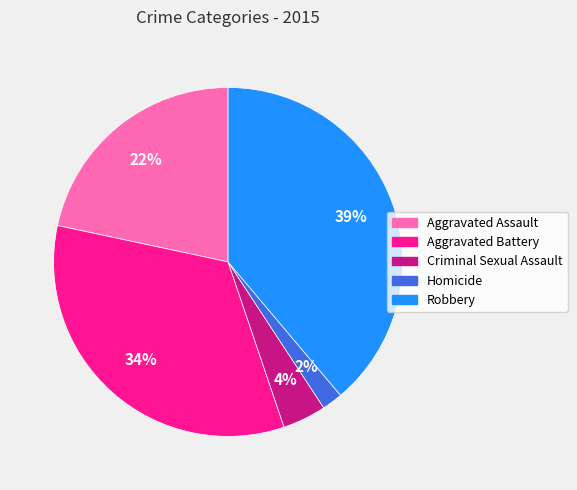

To the nearest percent, what percentage of the pie is Homicide?

2%